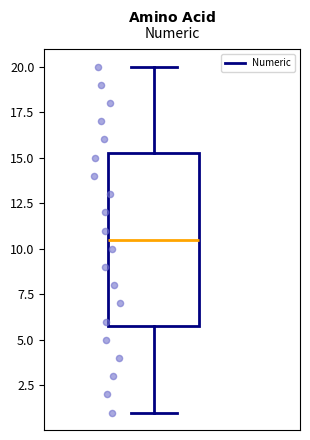

Where is the upper edge of the box on the y-axis? The values are not printed on the chart, so give them approximately, as read against the axis.

15.5